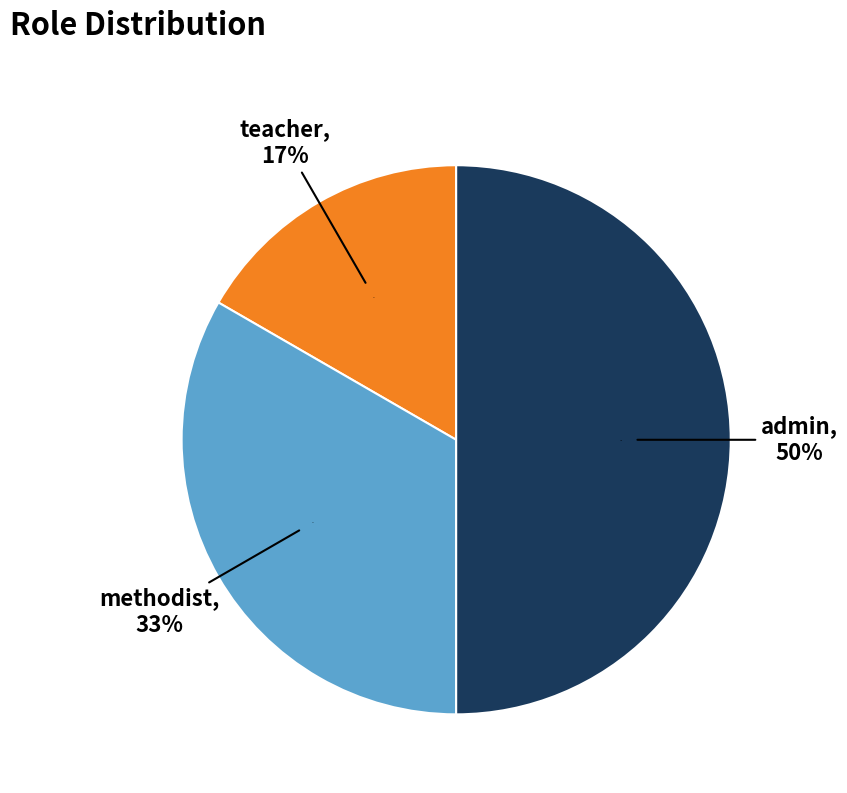

Approximately how many times larger is the value at methodist compared to teacher?

2.0